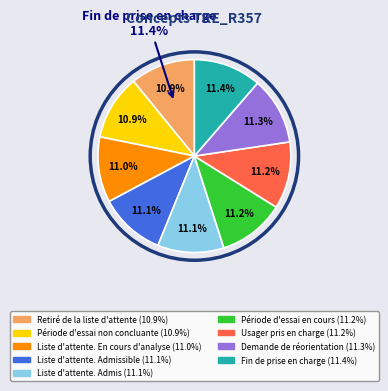

To the nearest percent, what percentage of the pie is Liste d'attente.
En cours d'analyse?

11%